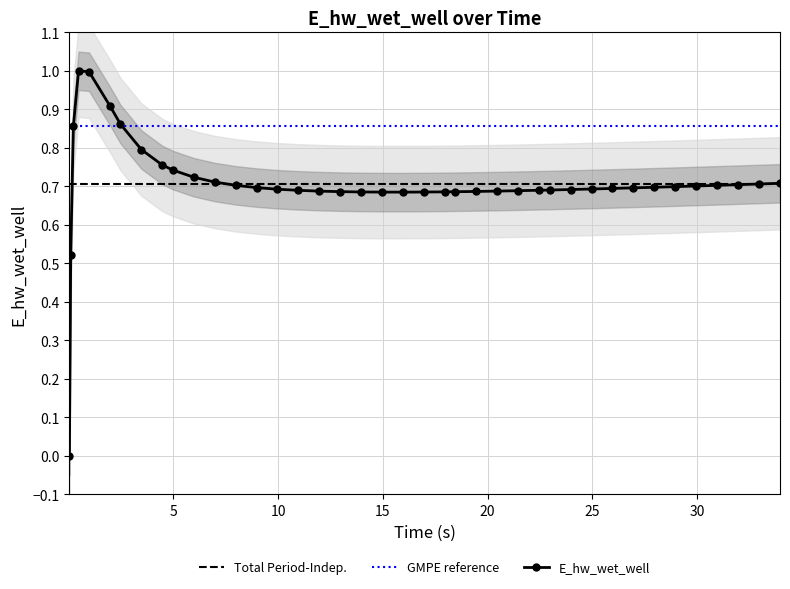

True or false: E_hw_wet_well has more than 0 interior local peaks.

True